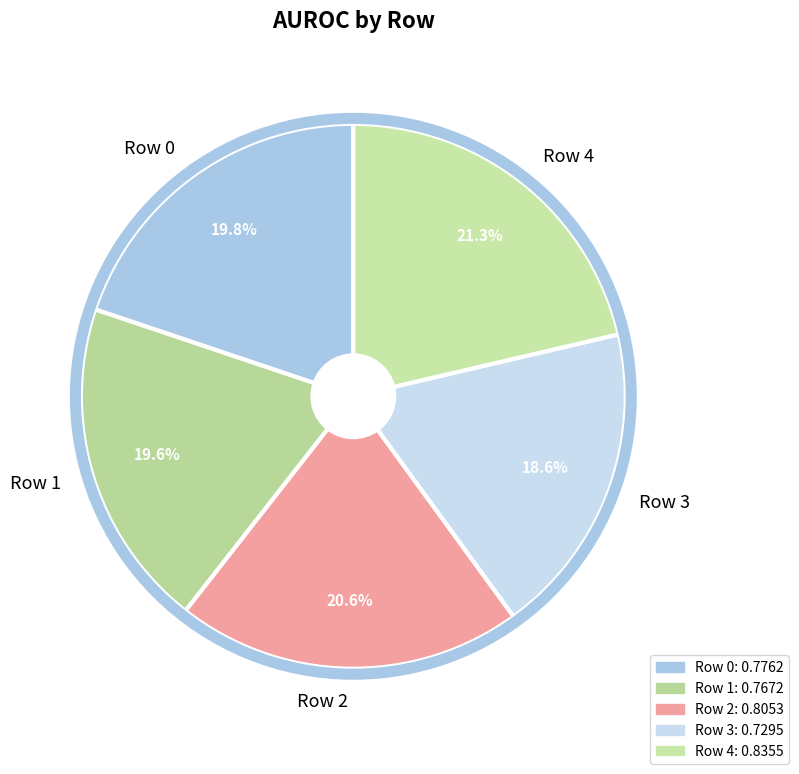

The Row 4 slice represents 21% of the pie. True or false?

True